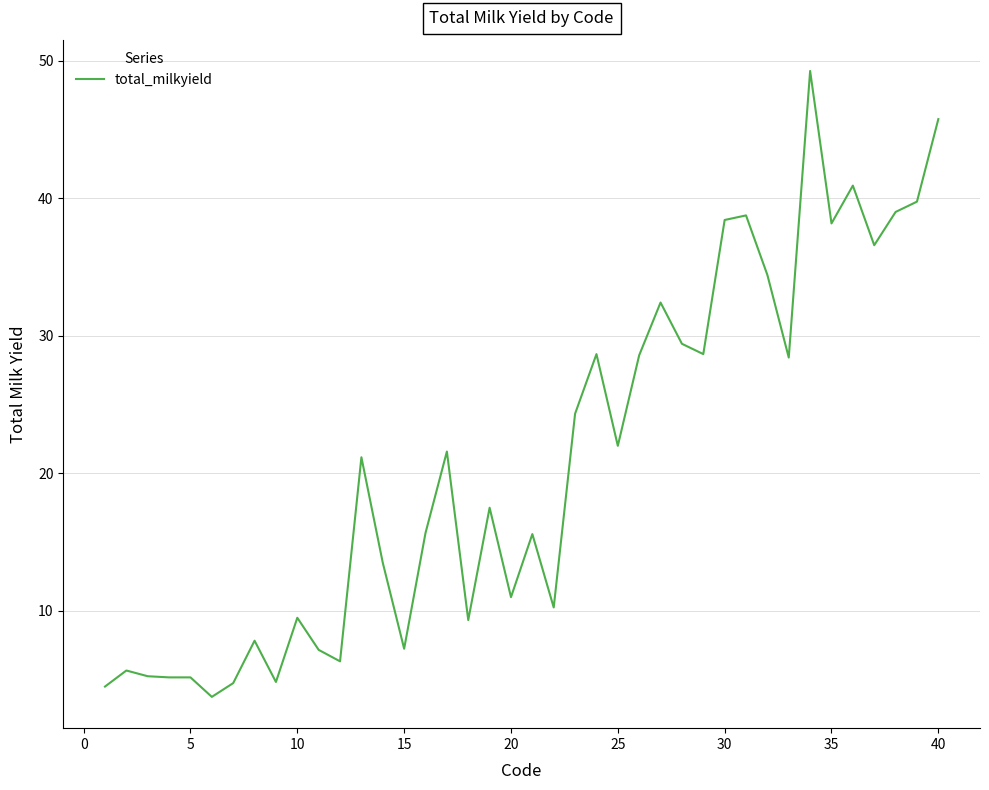

What is the difference between the maximum and minimum values?

45.5